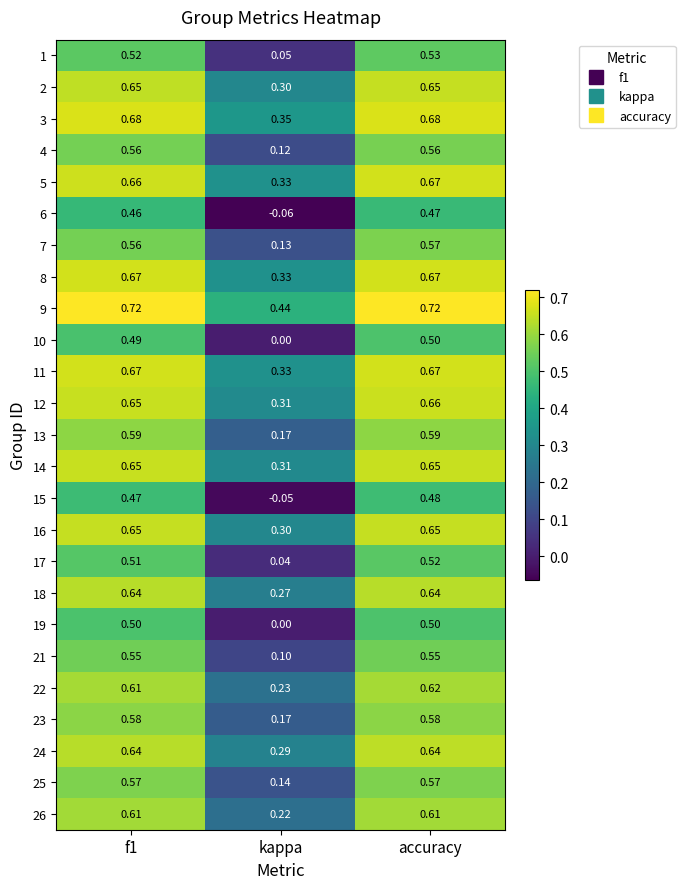

Which category has the lowest value in the 7 series?

kappa